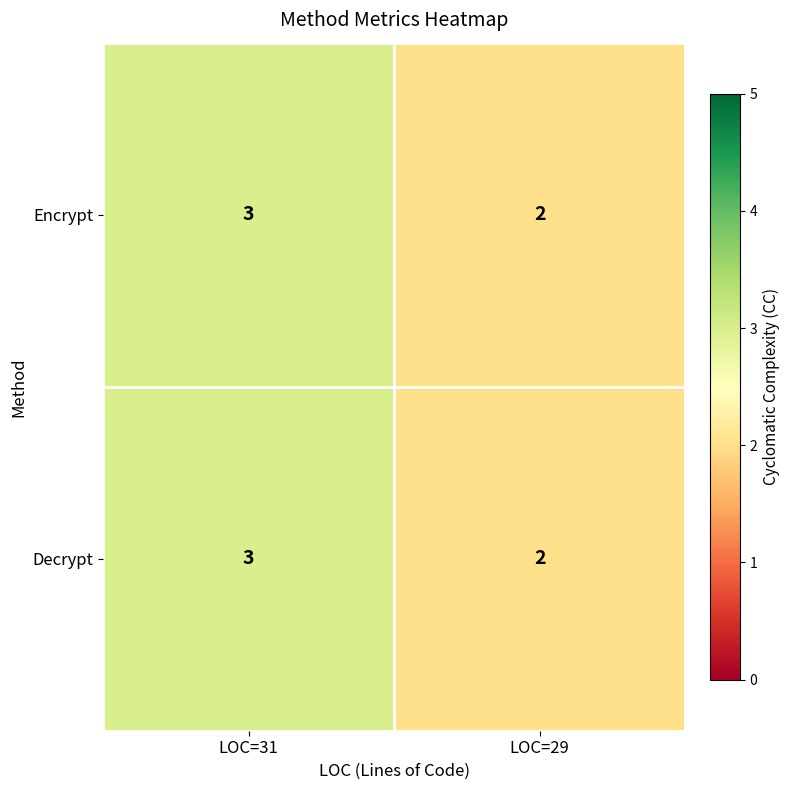

At which category is the sum across all series the highest?

LOC=31